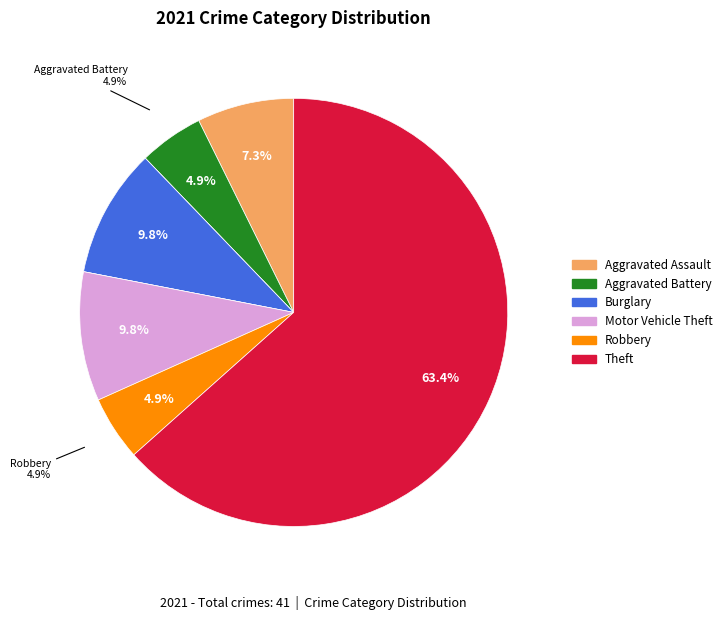

Does any single category account for the majority?

Yes